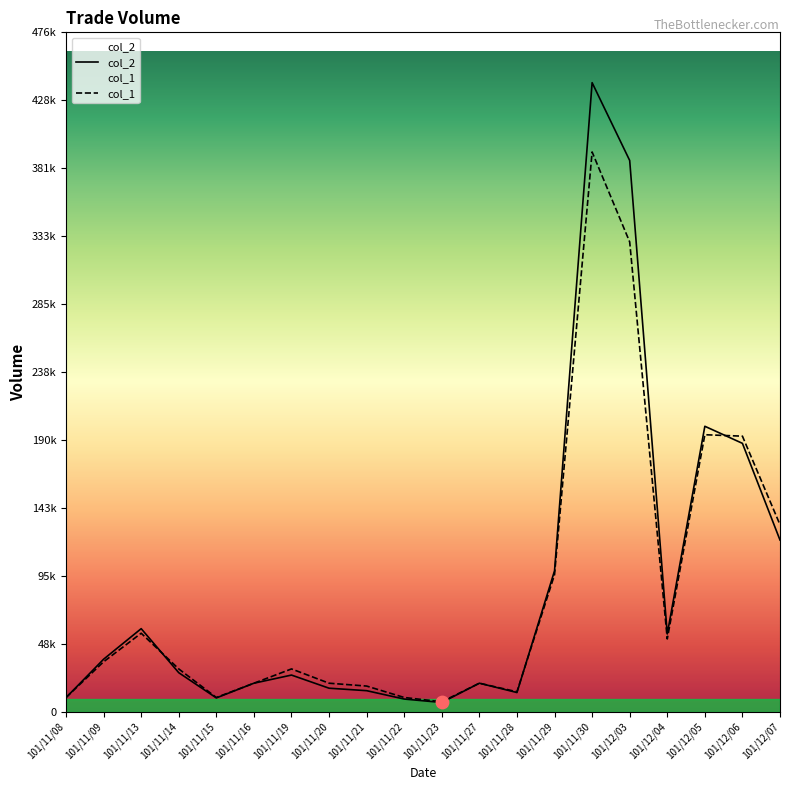

Is the value of col_2 at 101/11/20 greater than the value of col_1 at 101/11/16?

No